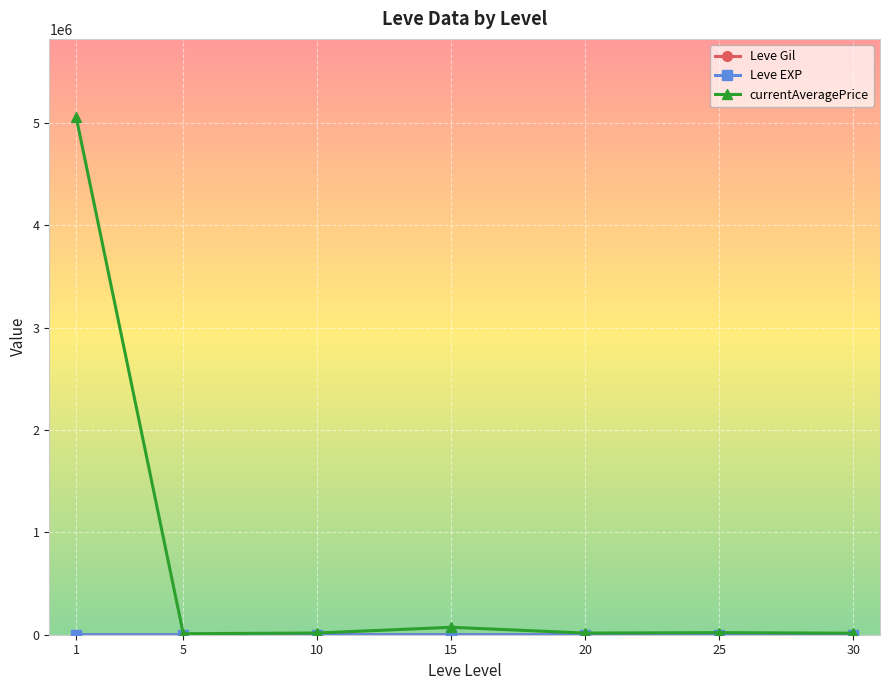

What is the maximum value shown in the chart?

5061121.3